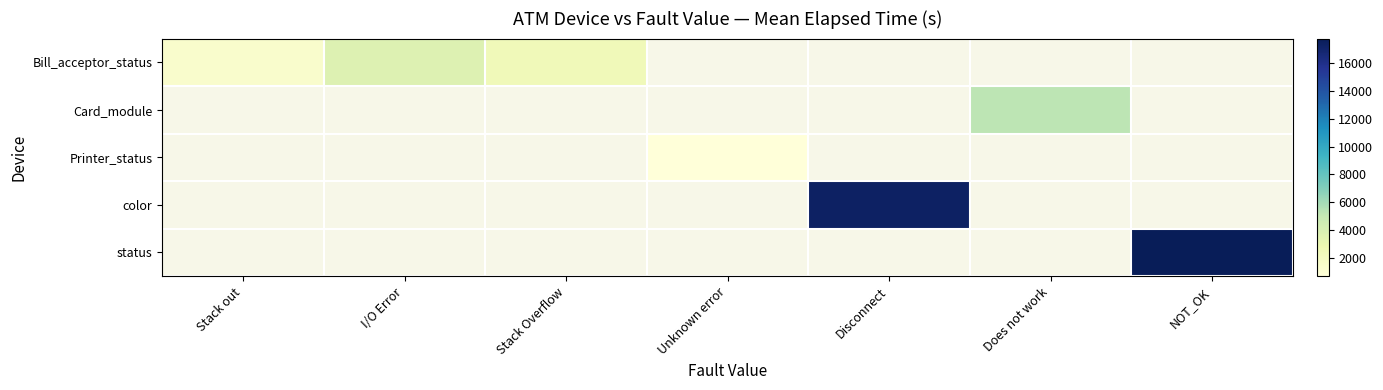

What is the minimum value shown in the chart?

677.0